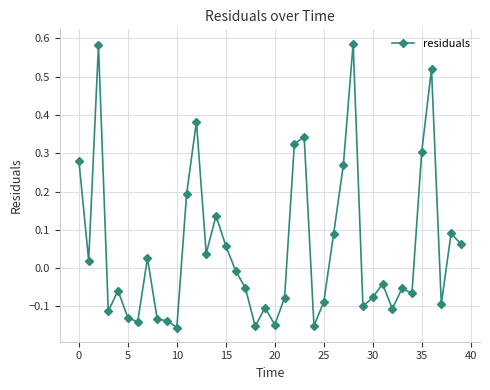

What is the sum of all values?

2.1